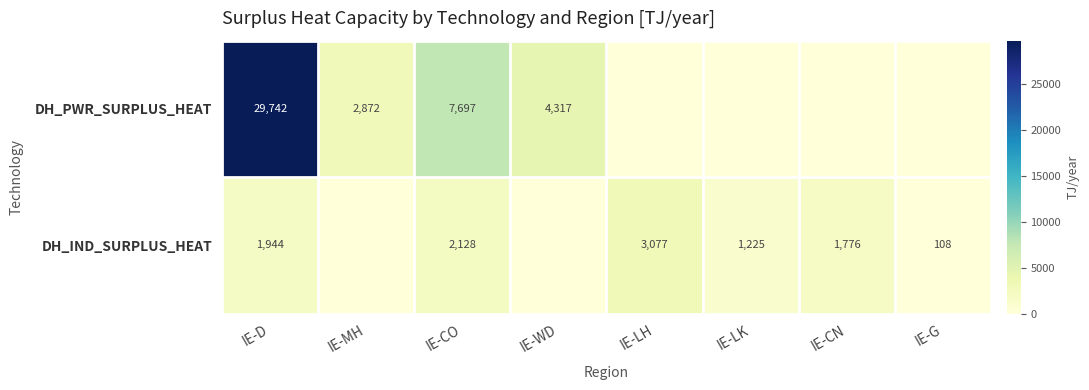

Is the value of DH_PWR_SURPLUS_HEAT at IE-D greater than the value of DH_IND_SURPLUS_HEAT at IE-G?

Yes